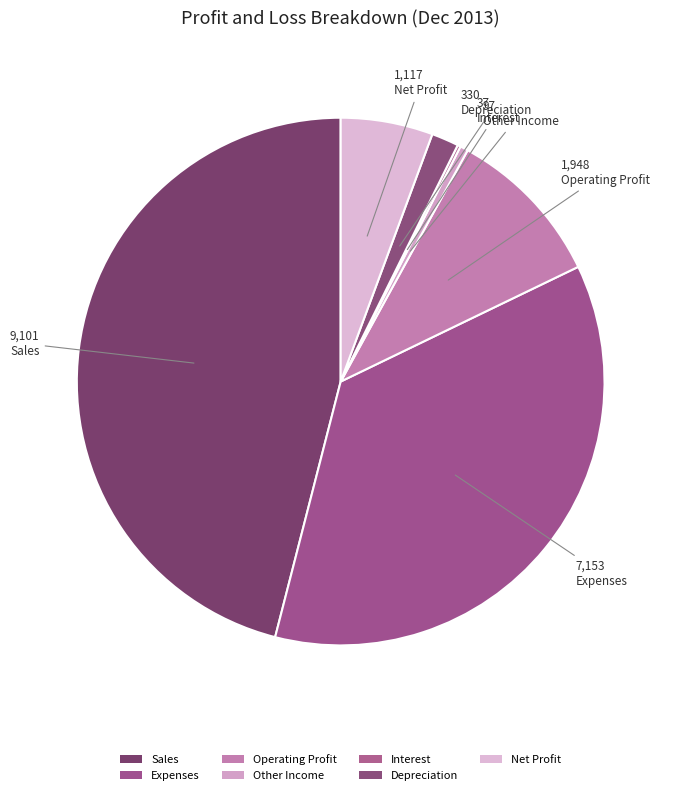

How many segments does this pie chart have?

7